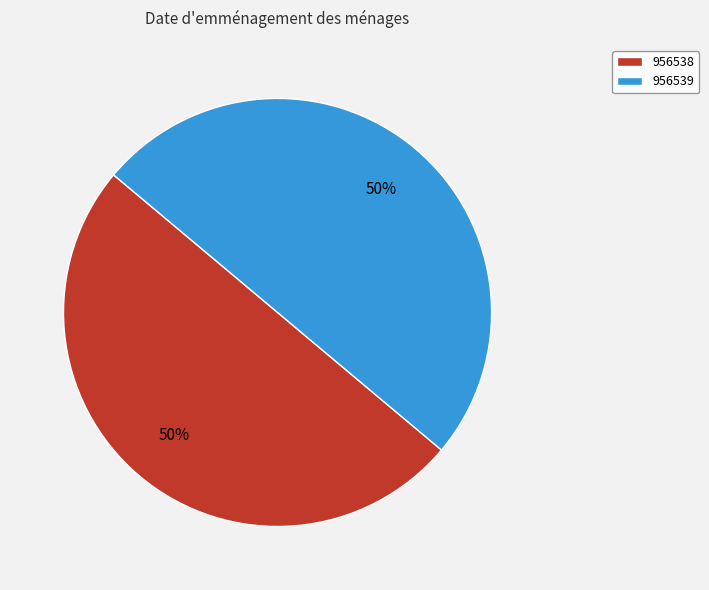

Is the sum of 956538 and 956539 greater than half?

Yes